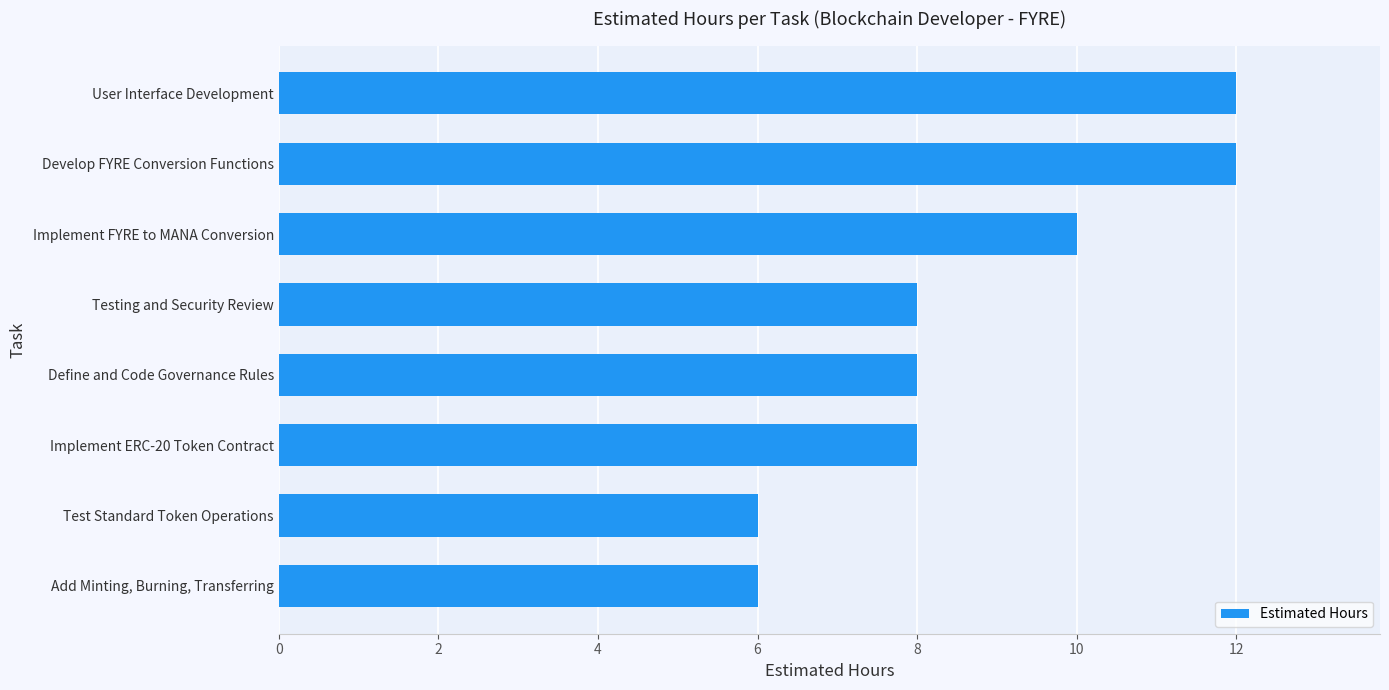

Count the values in the range 8 to 12.

6